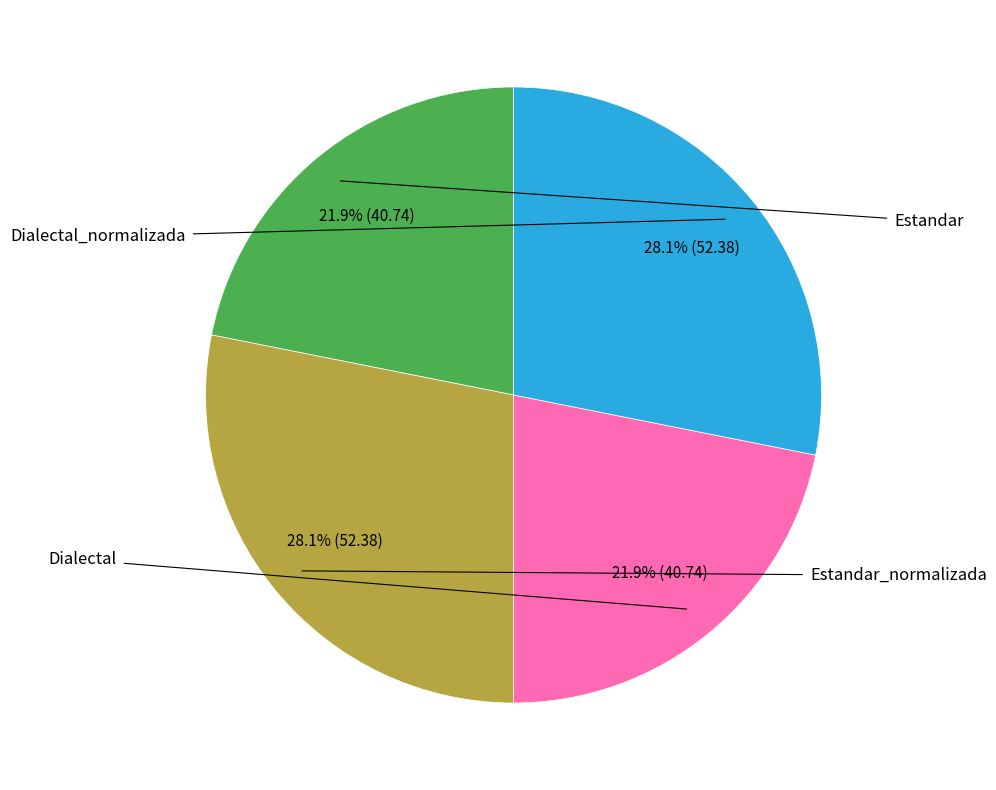

Is there a majority slice in this chart?

No